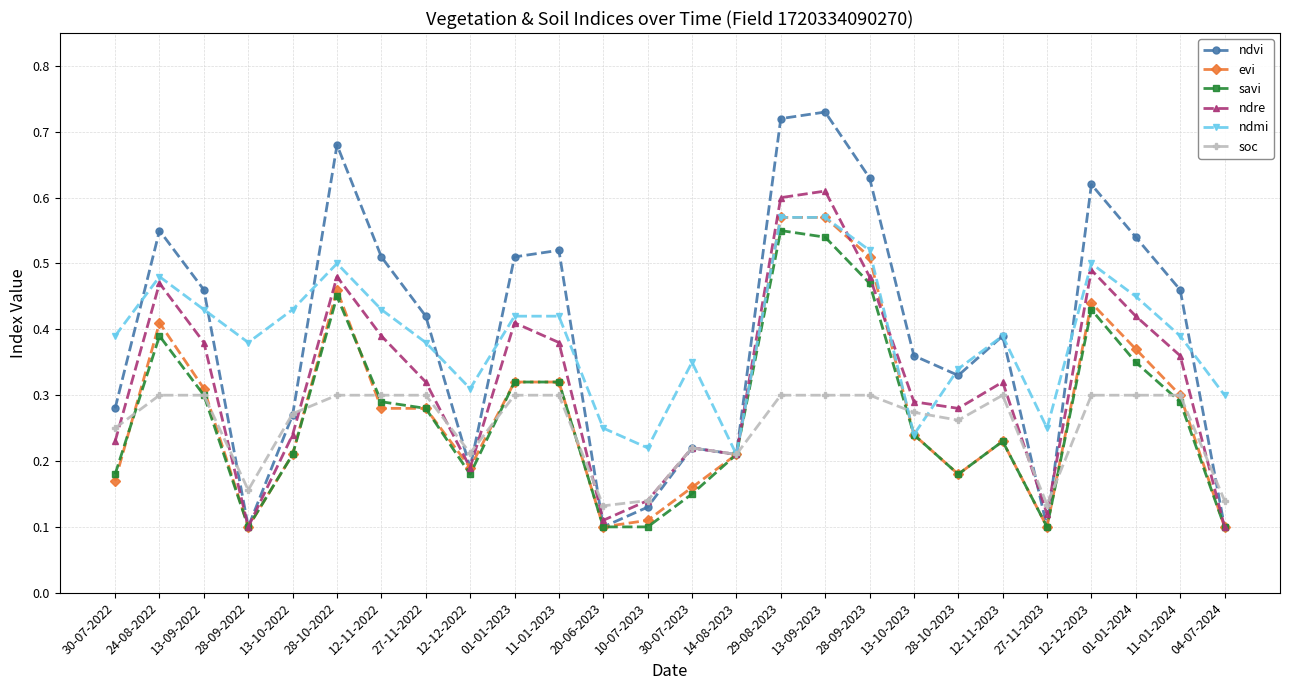

True or false: evi has a value of 0.3 at 13-09-2022.

True